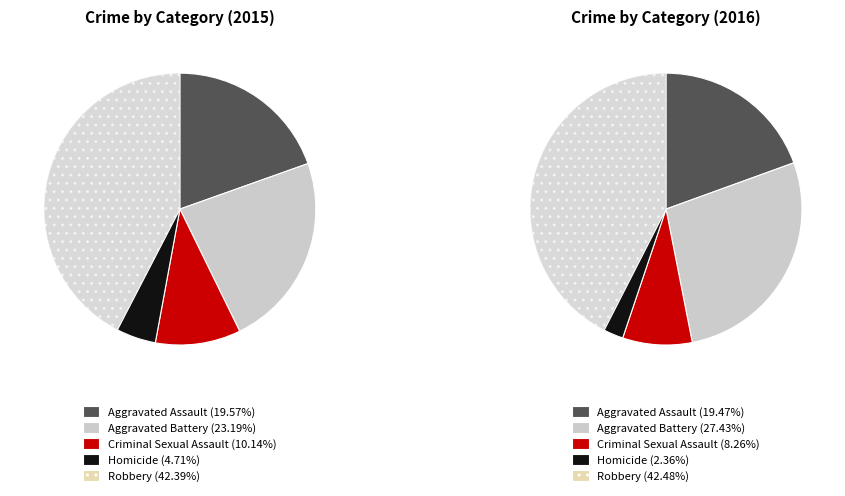

Count the number of slices in the pie.

5